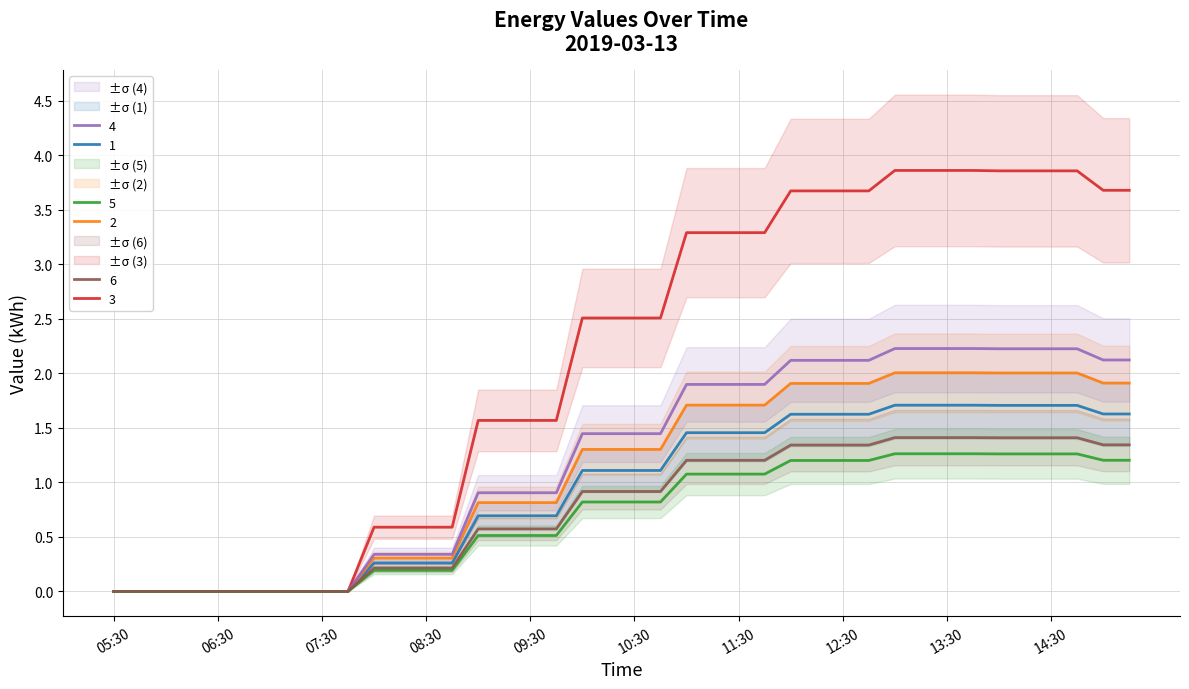

The 4 series shows 3.2 at 11:30. True or false?

False